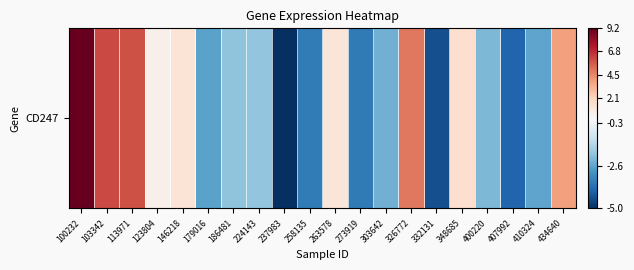

List the labels in order of value, largest first.

100232, 103342, 113971, 326772, 434640, 348685, 146218, 263578, 123804, 224143, 186481, 400220, 303642, 410324, 179016, 258135, 273919, 407992, 332131, 237983